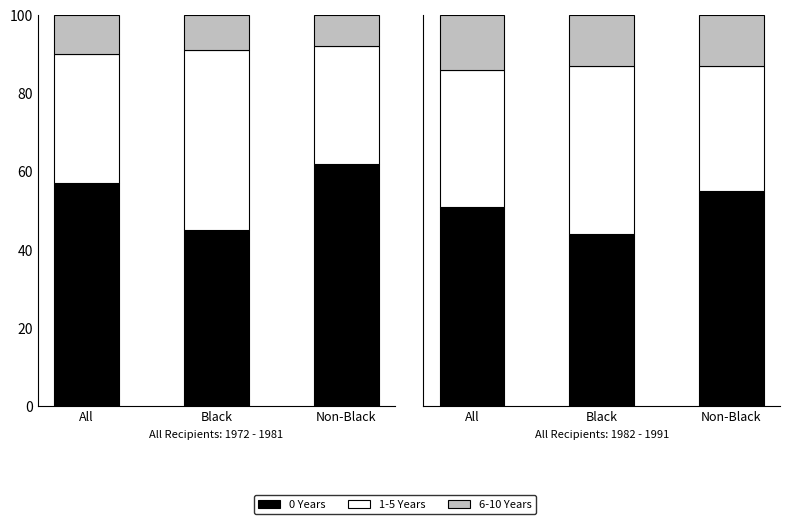

The value of 0 Years at All is 51. True or false?

True